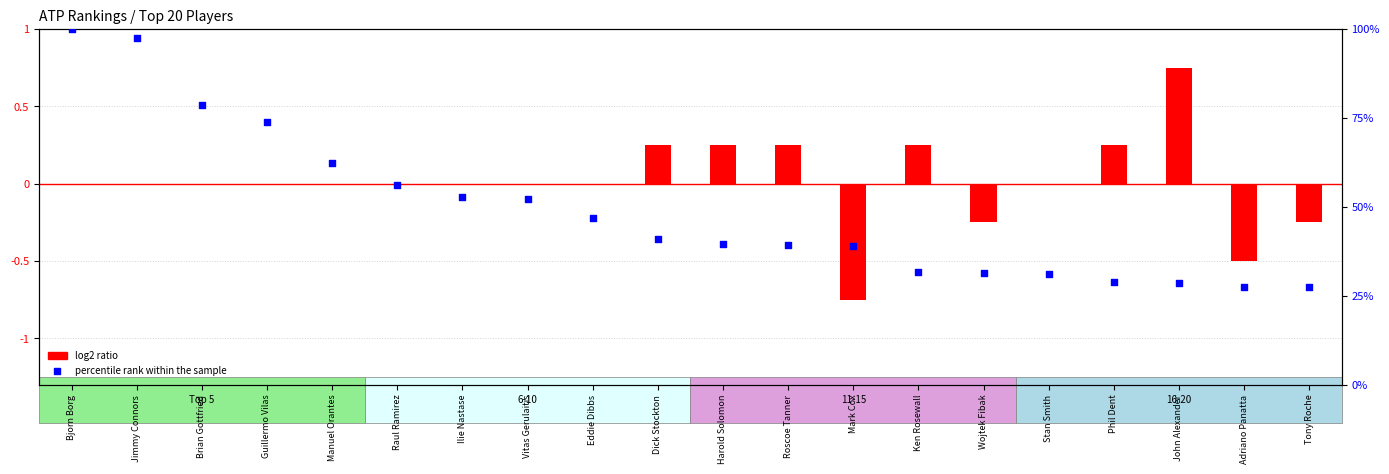

At which category is the sum across all series the highest?

Bjorn Borg